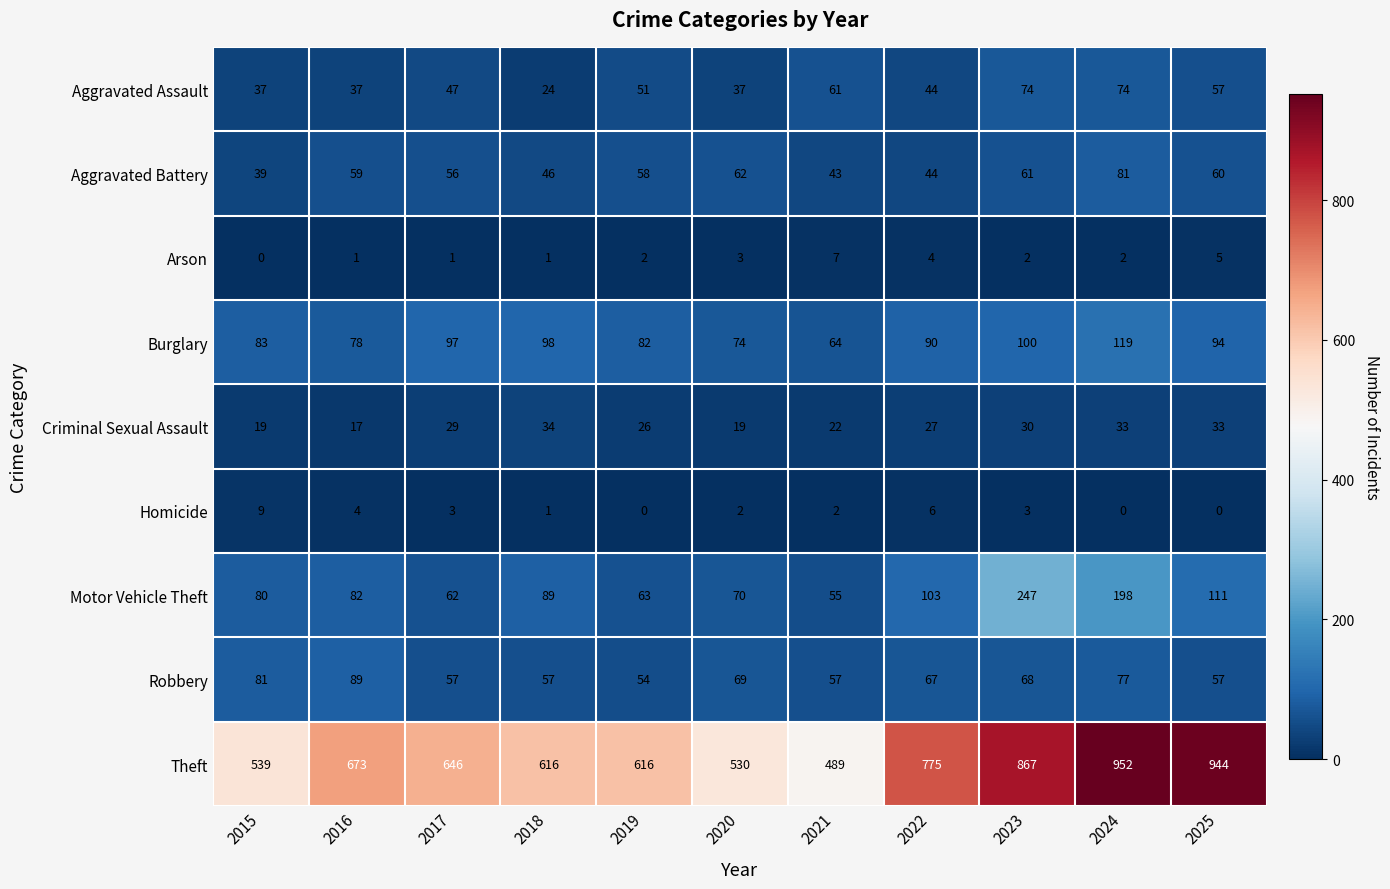

What is the minimum value for Aggravated Assault?

24